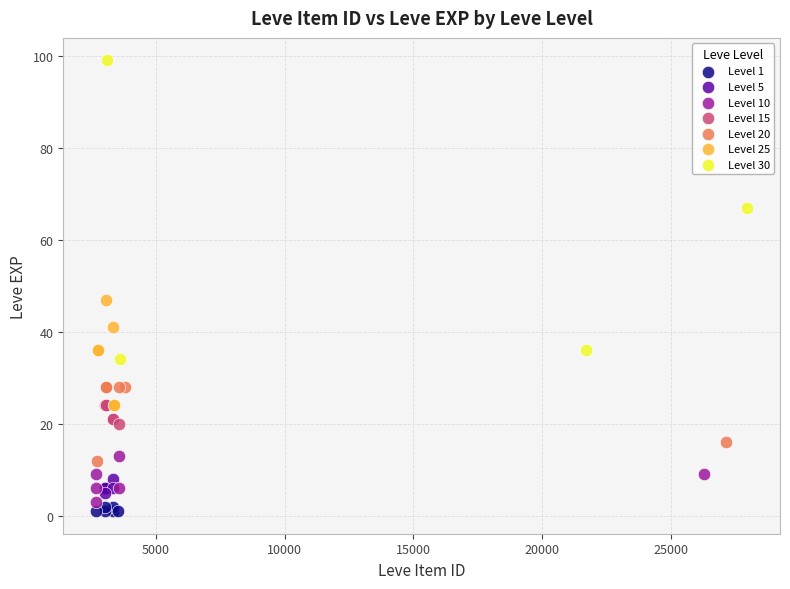

Which series has the widest spread of Y values?

Level 30